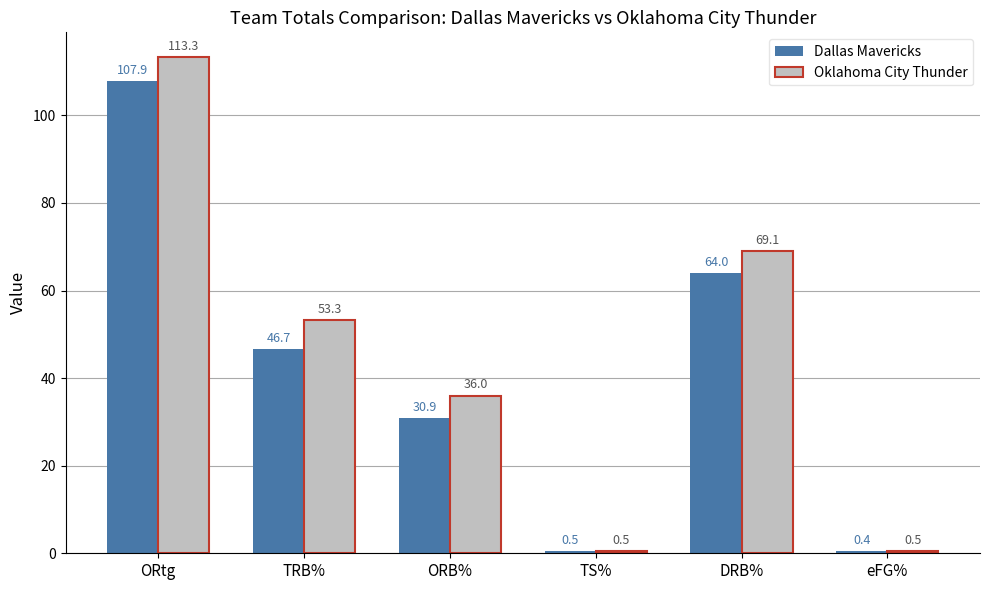

What is the sum of the Dallas Mavericks values at ORB% and TRB%?

77.6